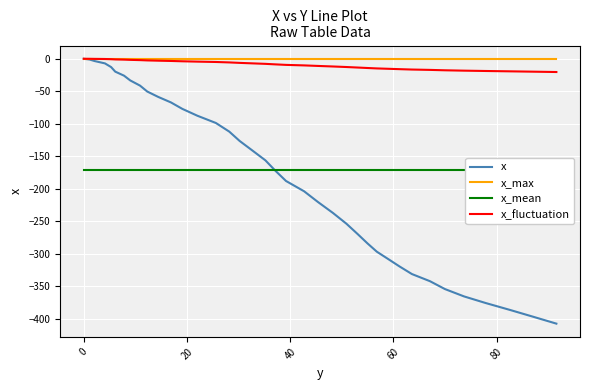

Which category has the highest value in the x_max series?

−20